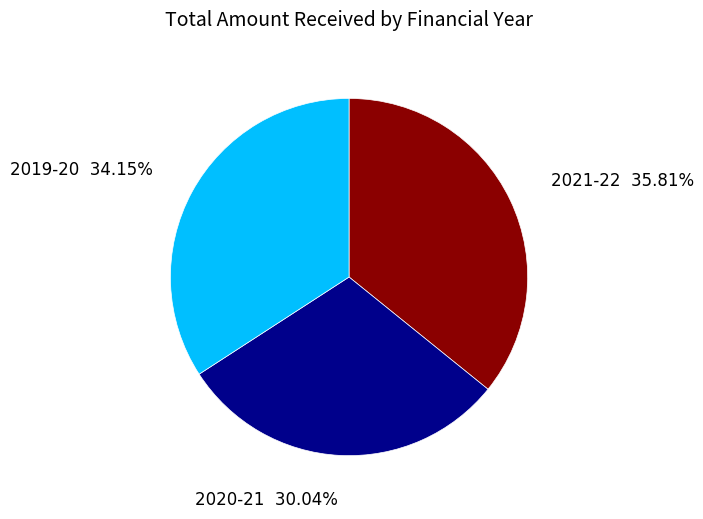

Is there a majority slice in this chart?

No